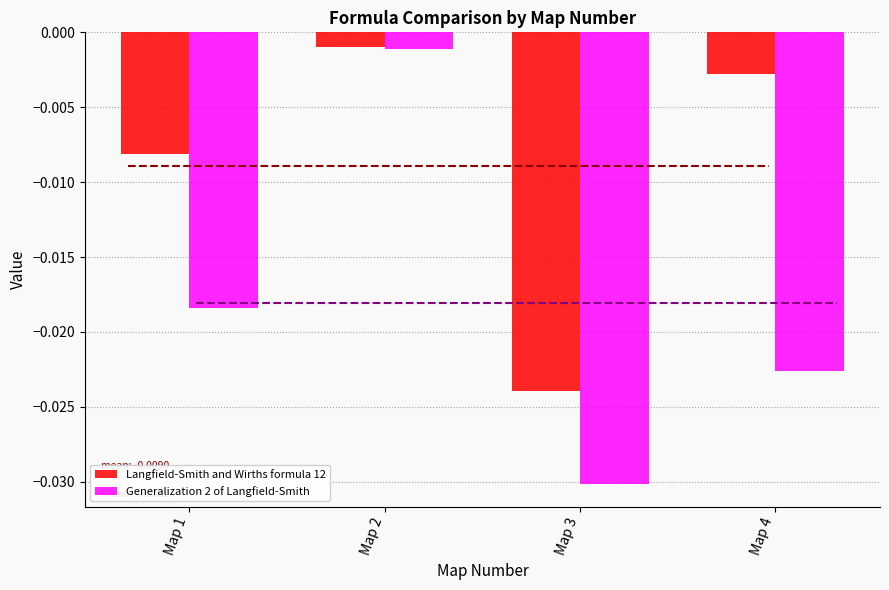

At which category is the sum across all series the highest?

Map 2